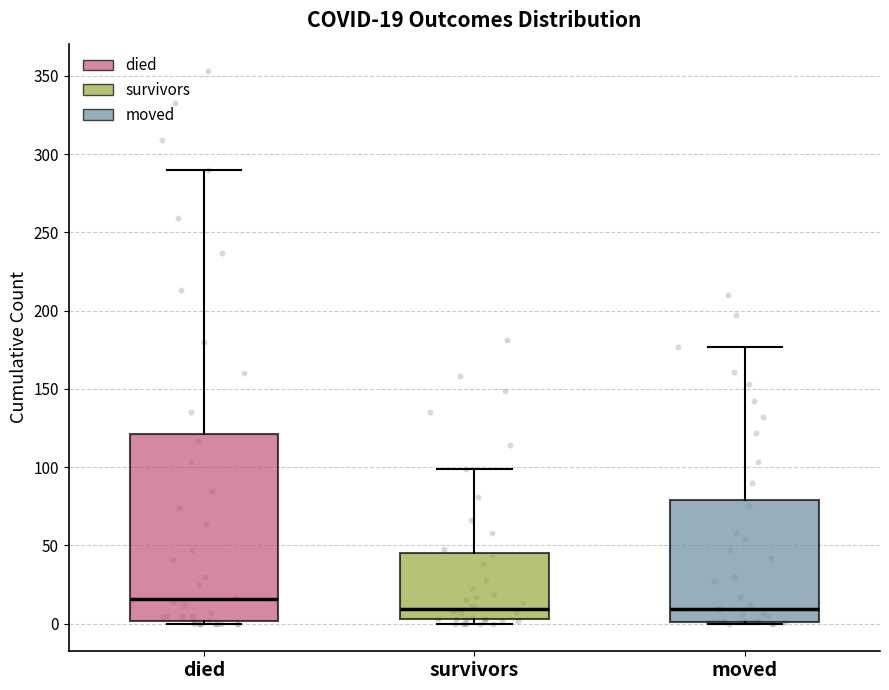

Which box's median line is the highest?

died